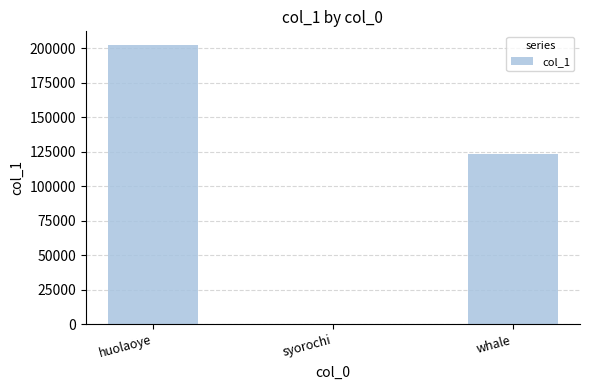

The value at huolaoye is 128903. True or false?

False